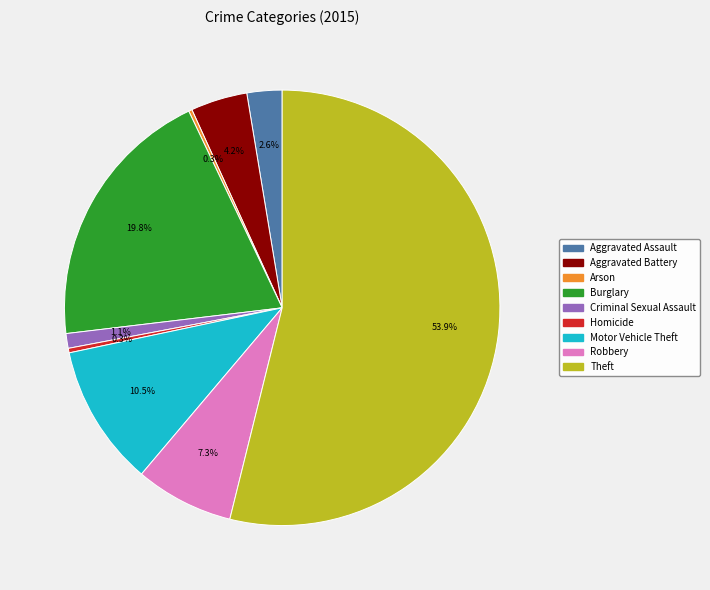

To the nearest percent, what is the average slice percentage?

11%